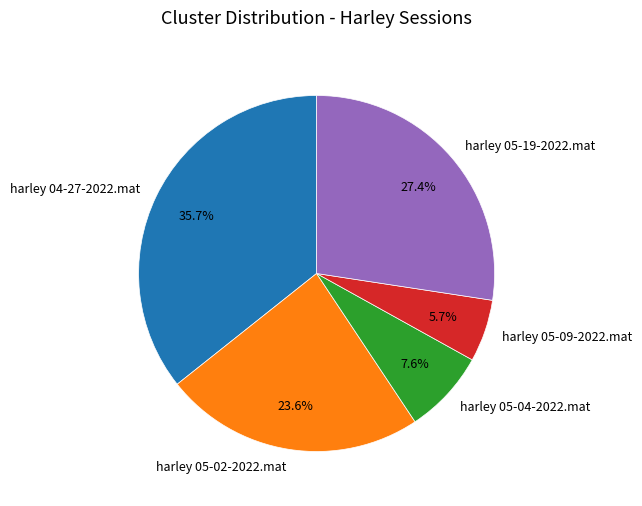

Does any single category account for the majority?

No